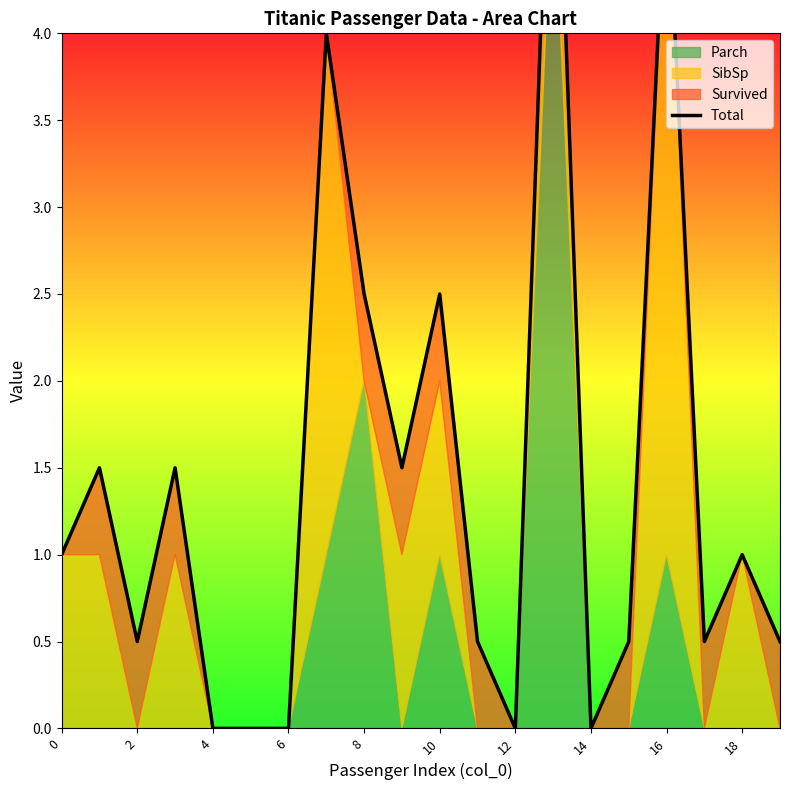

Does the chart display data point markers on the line(s)?

No